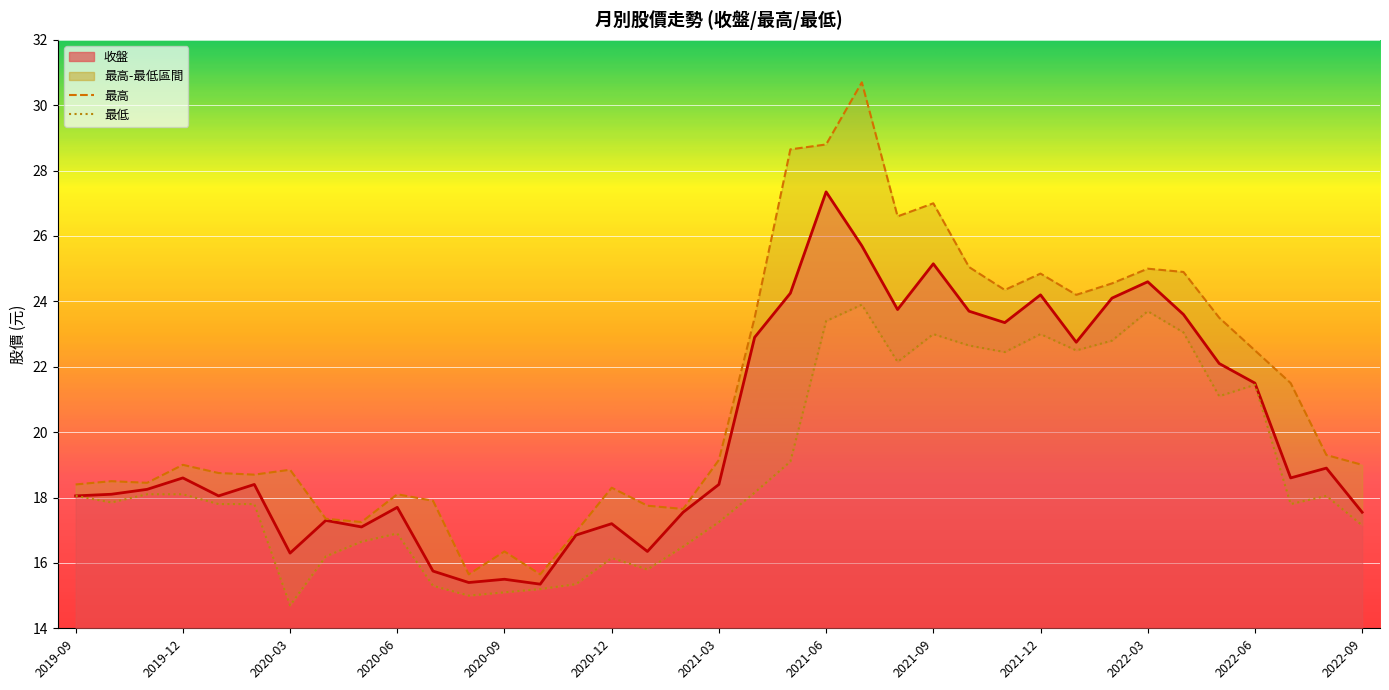

How many interior local valleys does the 收盤 series have?

10